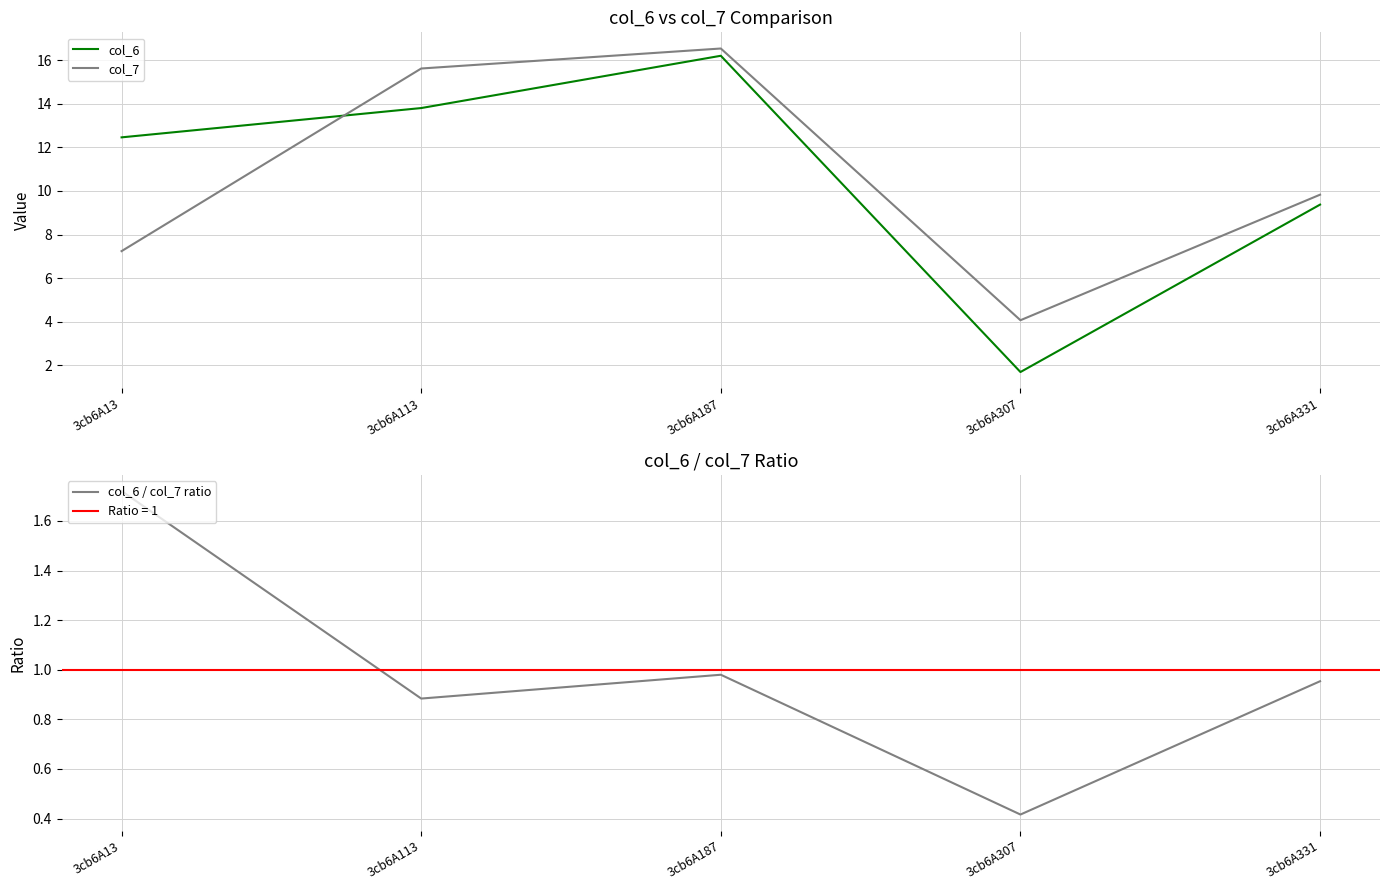

At which label does col_7 reach its peak?

3cb6A187